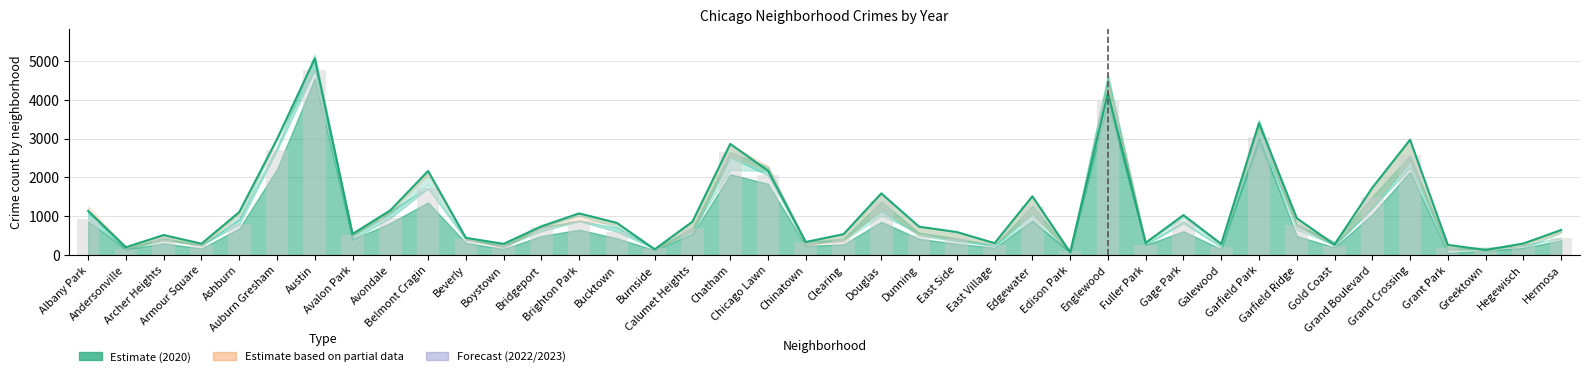

What is the total value across all series at Grand Boulevard?

3238